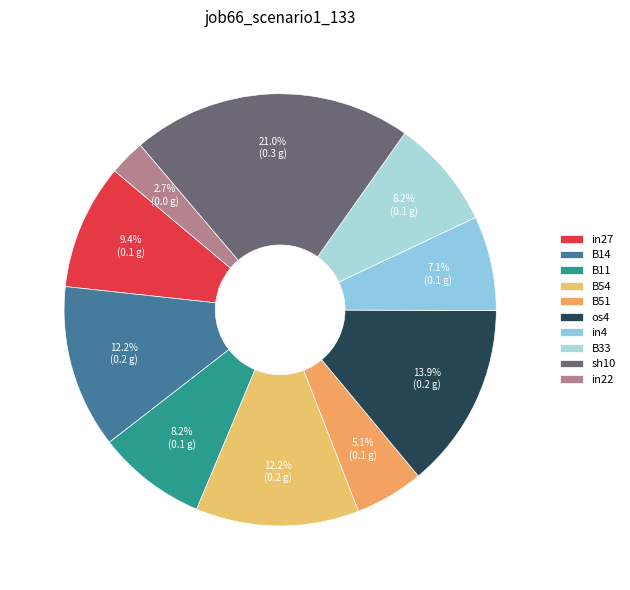

Combined, do B51 and B54 account for over 50%?

No